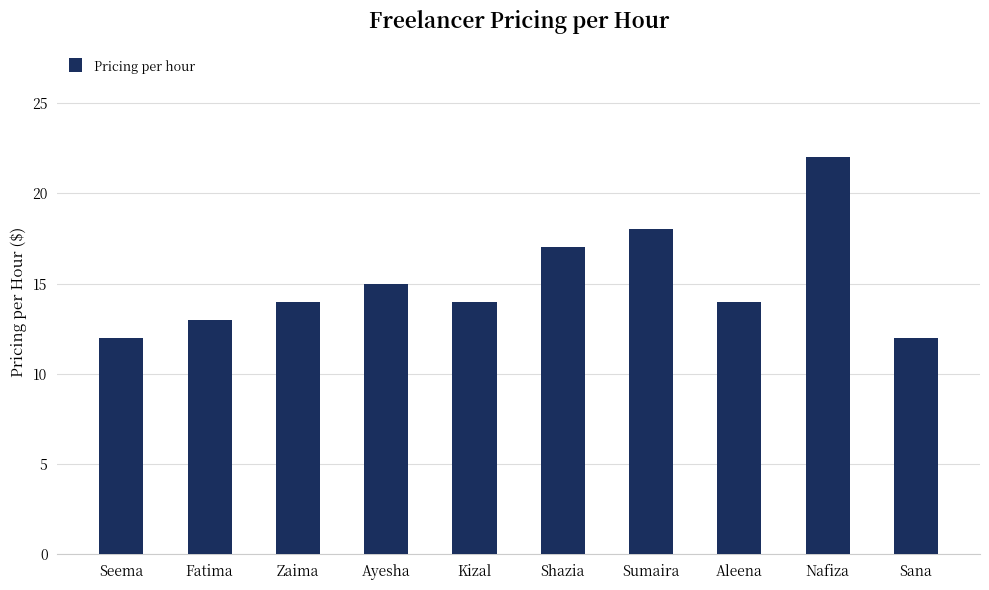

What is the average value?

15